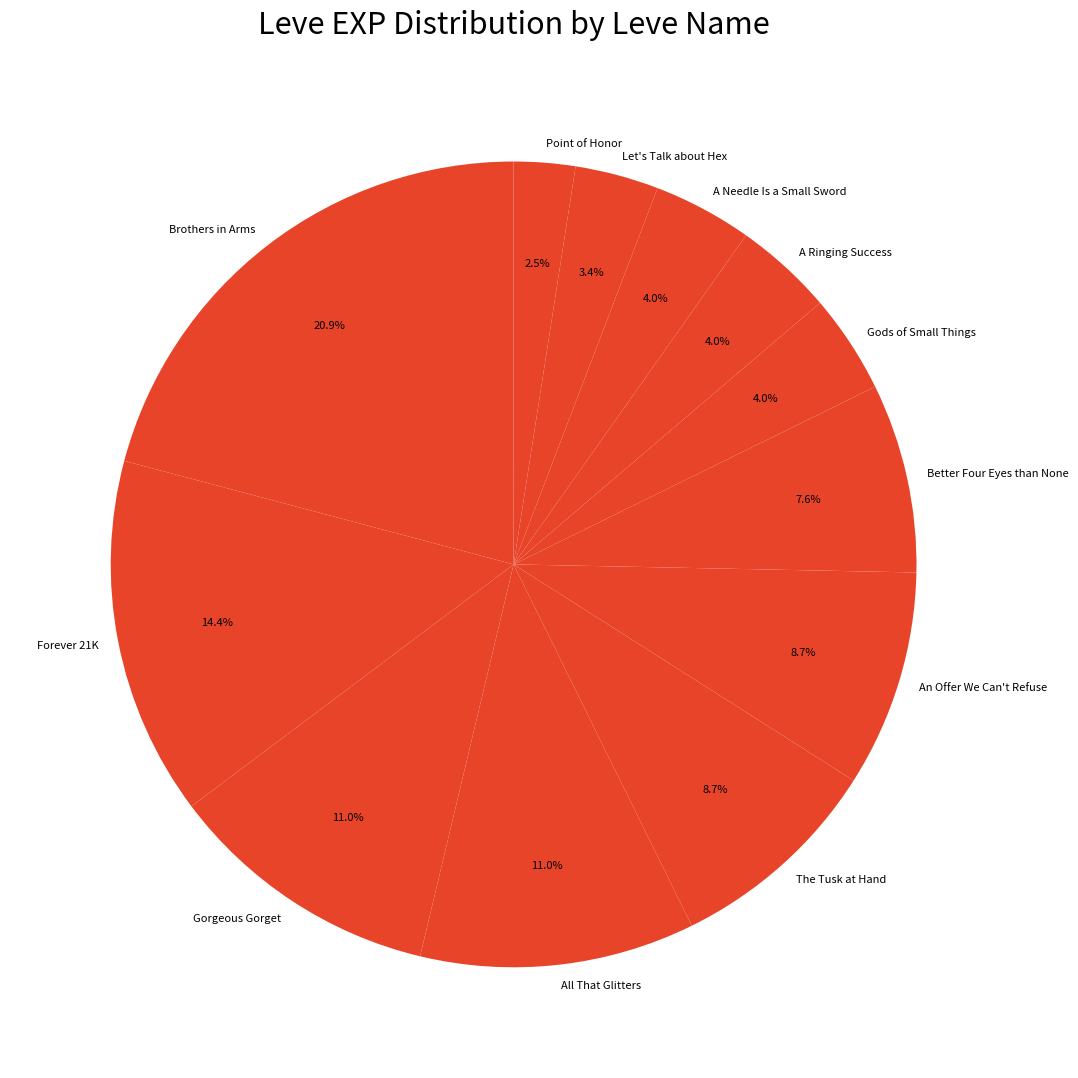

Is there a majority slice in this chart?

No